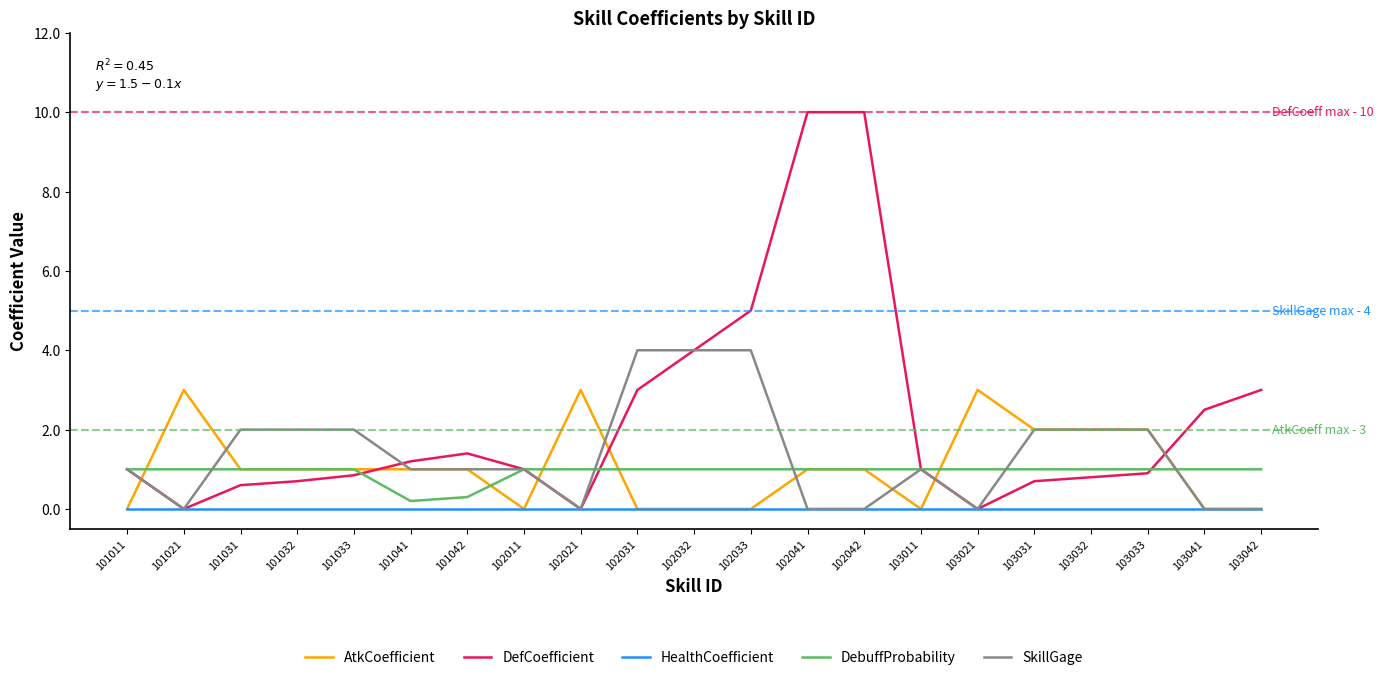

Rank the series by their maximum value, from highest to lowest.

DefCoefficient, SkillGage, AtkCoefficient, DebuffProbability, HealthCoefficient